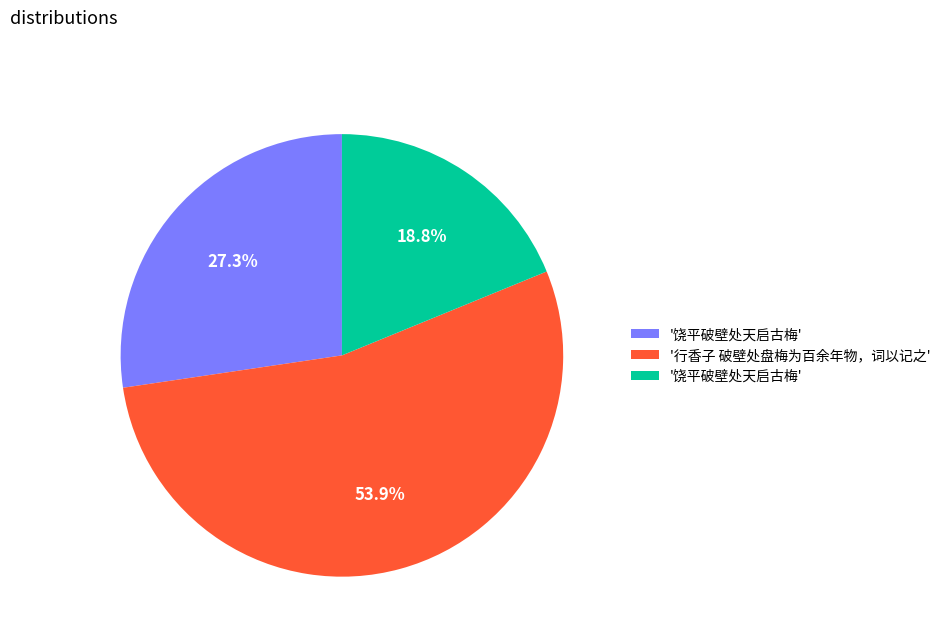

Is there a majority slice in this chart?

Yes